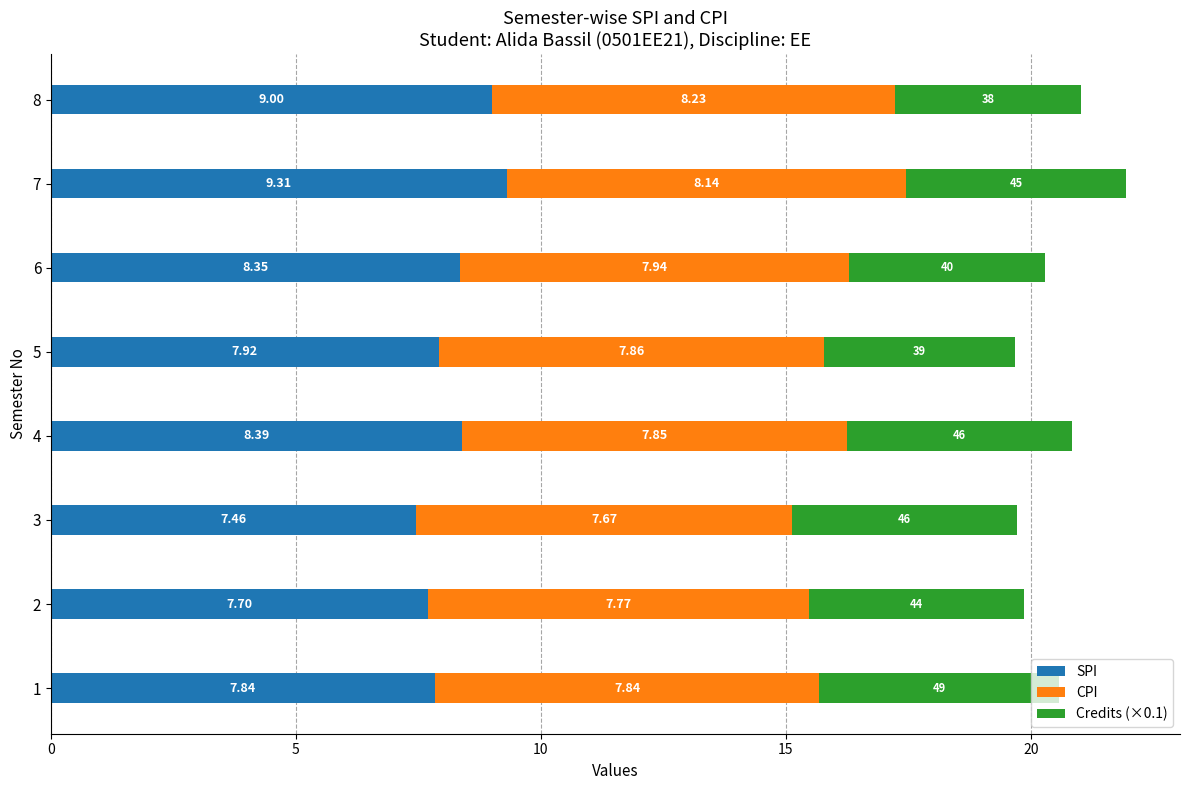

At which category is the sum across all series the highest?

7